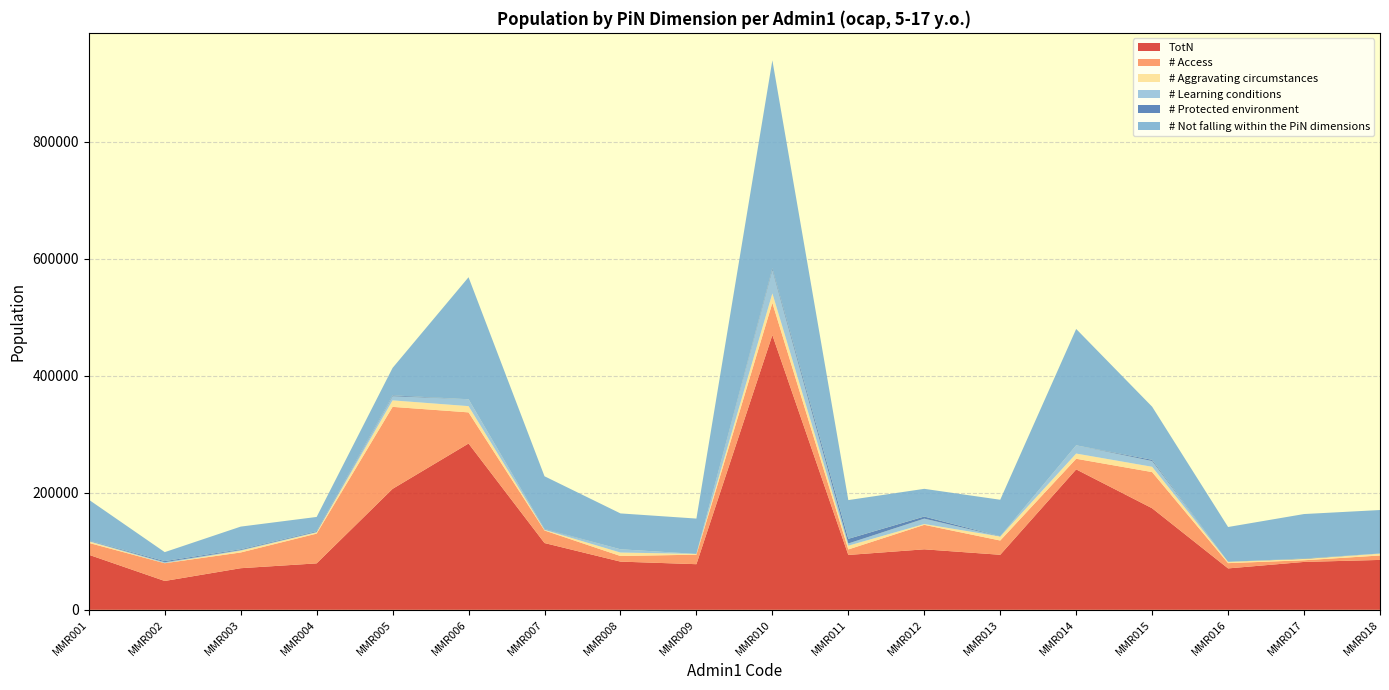

Reading left to right, what are all the values shown in this chart?

TotN: 94127	49284	71100	79357	206737	284225	114132	82380	77970	469612	93763	103387	94050	240015	173573	70760	81840	85275
# Access: 20254	30328	26894	50850	140137	53231	21481	9559	16270	54918	9413	41833	24376	18147	61814	9015	2843	7578
# Aggravating circumstances: 2569	130	3009	1986	11113	10673	889	5915	1270	16300	6402	1389	6705	8912	9072	2213	2266	3057
# Learning conditions: 1096	1614	1116	872	7030	11778	1106	5613	0	40089	3788	9249	279	14104	9819	0	0	346
# Protected environment: 700	1852	1359	1223	1515	0	692	0	0	2745	8002	3585	360	0	2067	0	784	0
# Not falling within the PiN dimensions: 69508	15361	38721	24425	46942	208544	89965	61292	60430	355560	66157	47332	62330	198851	90801	59532	75948	74294